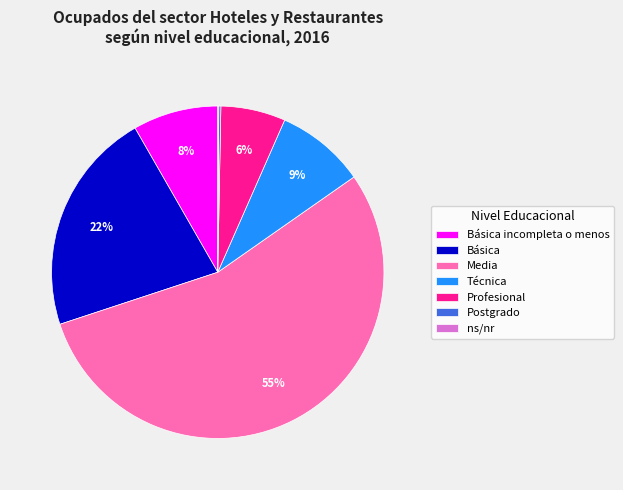

Which slice is the largest?

Media